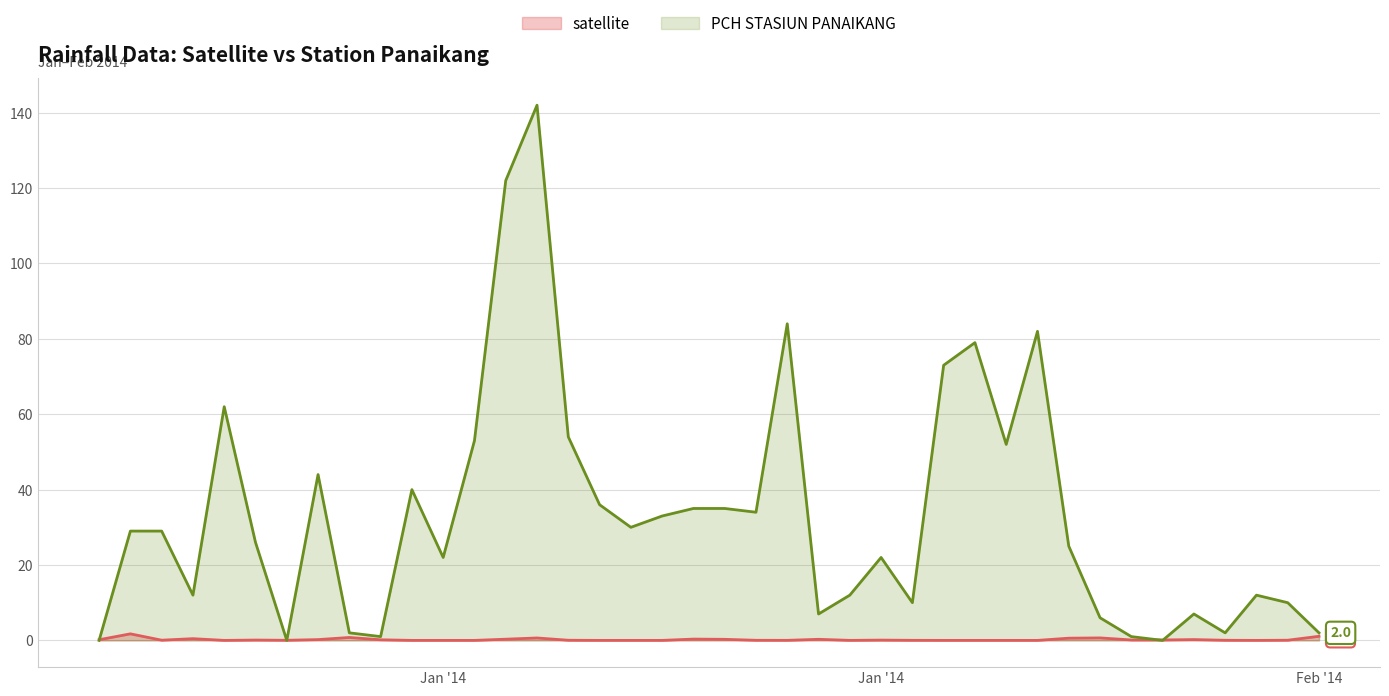

How many times do PCH STASIUN PANAIKANG and satellite cross each other?

5